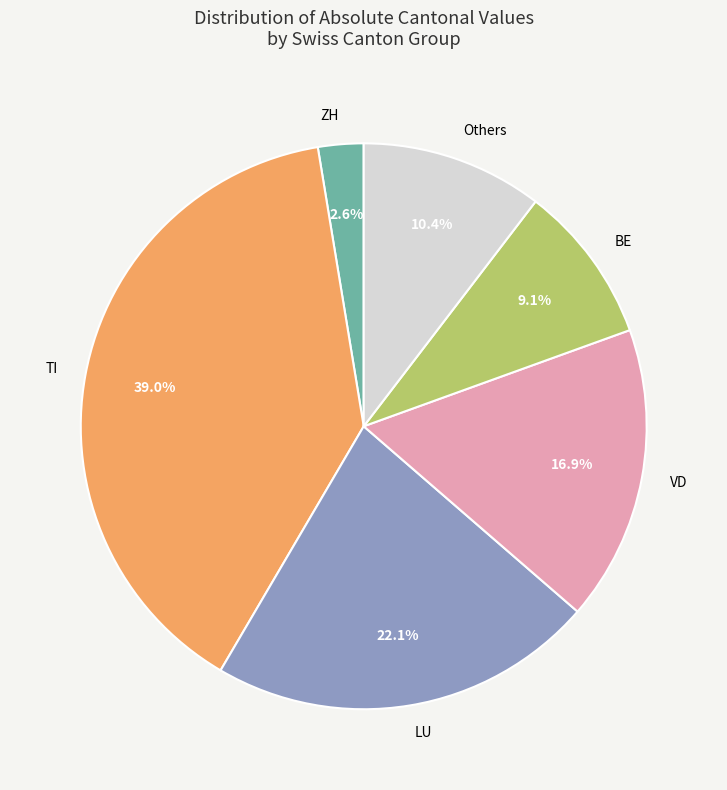

Combined, what portion of the pie is VD and ZH?

19.5%